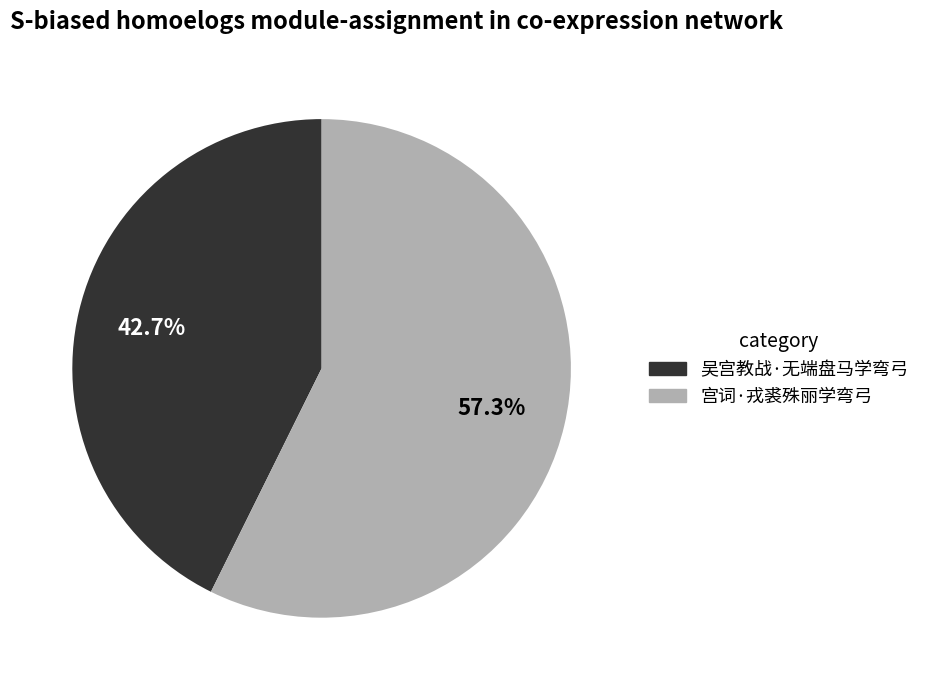

What is the largest slice in the pie chart?

宫词·戎裘殊丽学弯弓